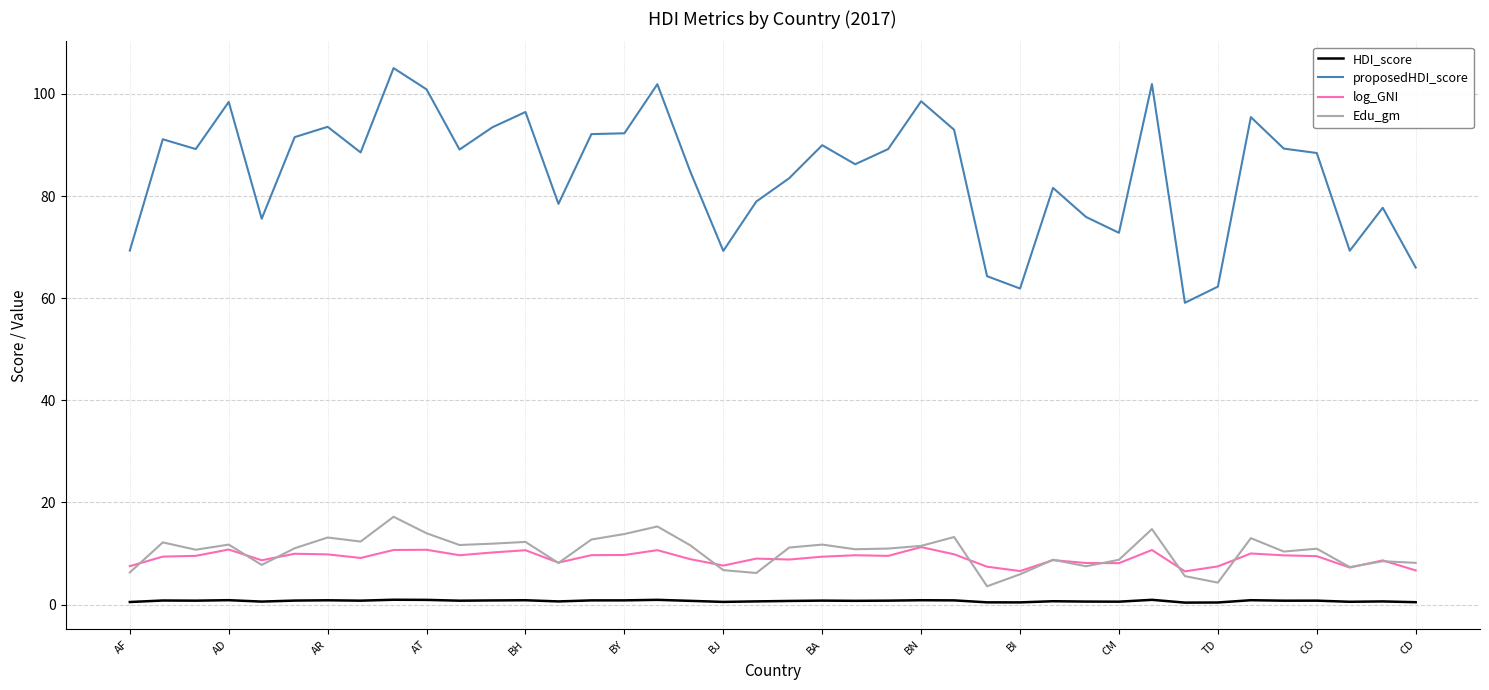

Which series has the widest spread of values?

proposedHDI_score